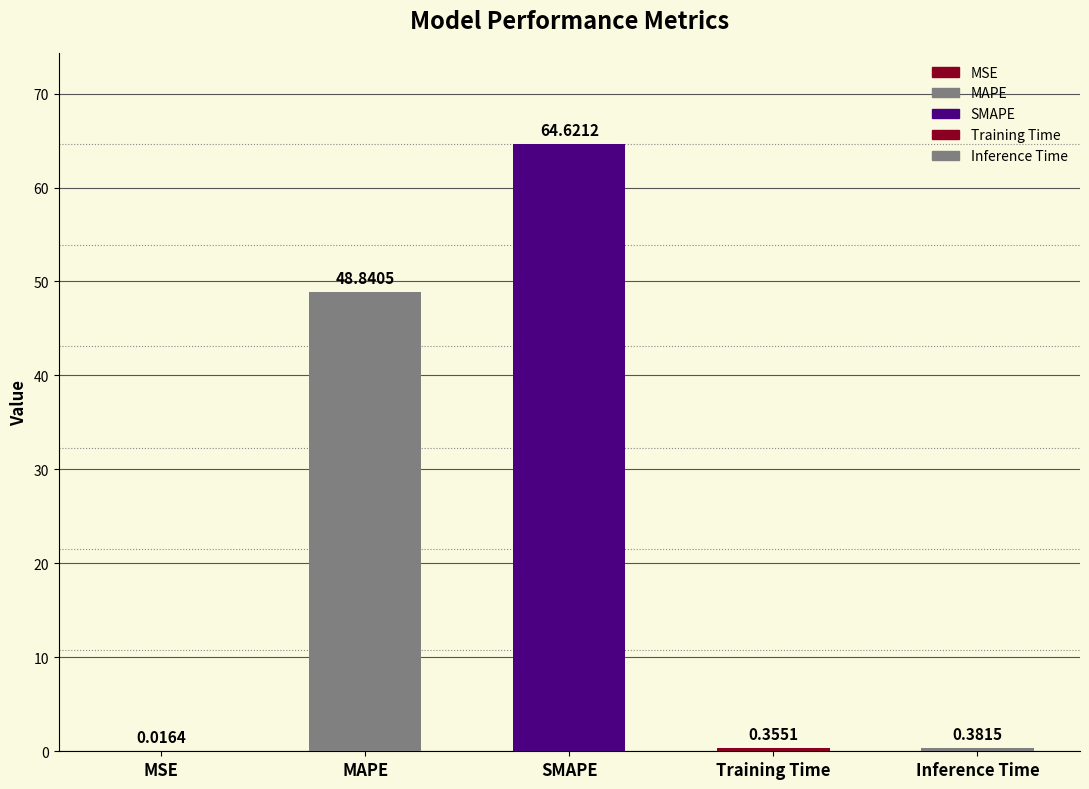

Reading right to left, what are all the values shown in this chart?

Inference Time=0.4	Training Time=0.4	SMAPE=64.6	MAPE=48.8	MSE=0.0